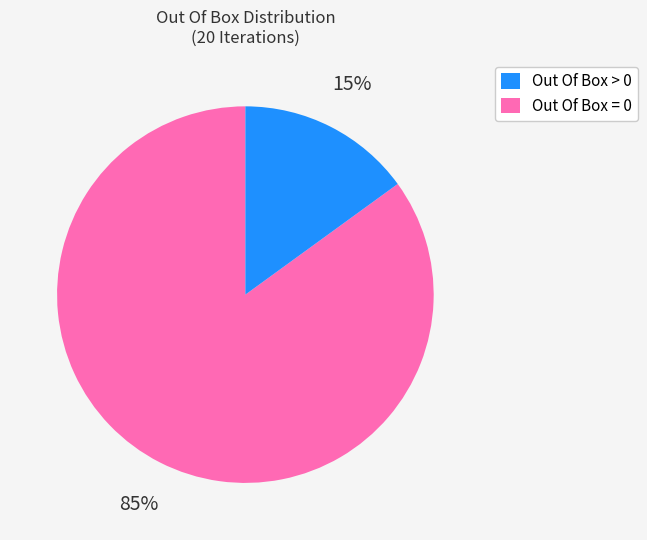

To the nearest percent, what is the average slice percentage?

50%